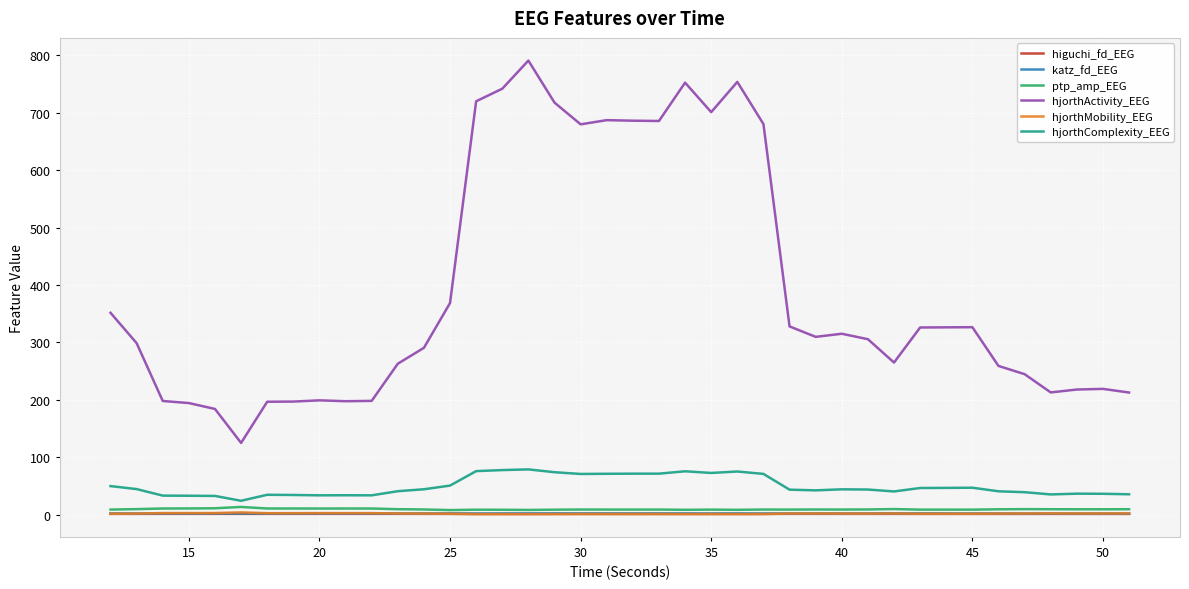

True or false: higuchi_fd_EEG and hjorthActivity_EEG intersect in this chart.

False